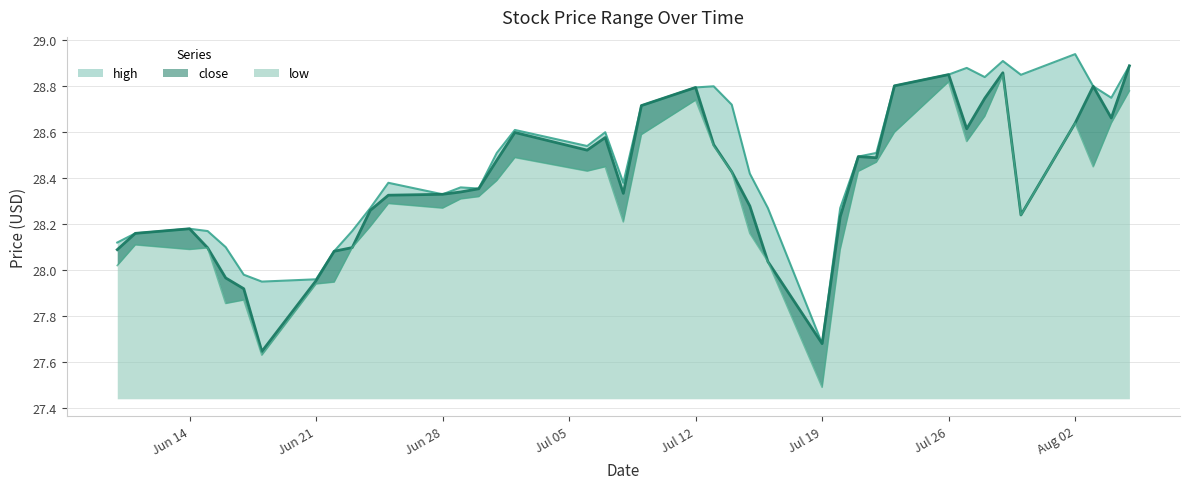

At which label is close closest to 28?

2021-06-16